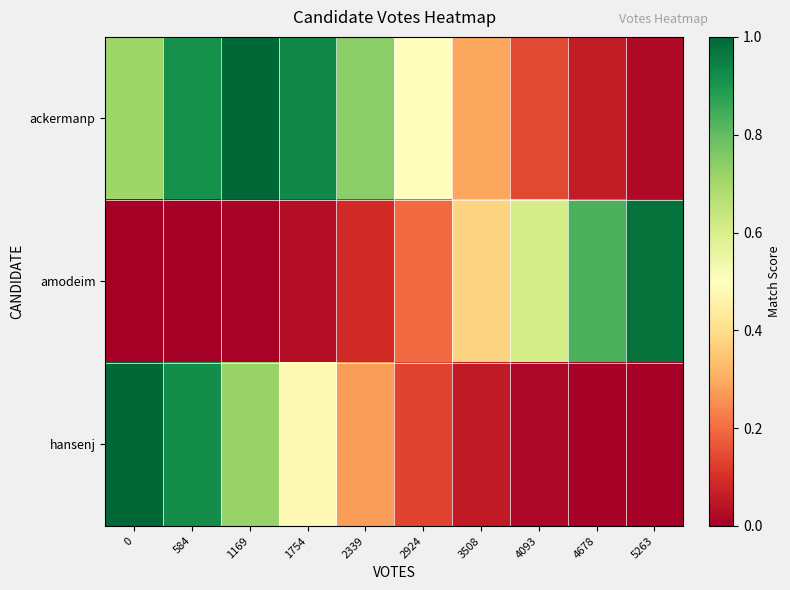

Reading left to right, list all the values displayed in this chart.

ackermanp: 0=0.7	584=0.9	1169=1.0	1754=0.9	2339=0.7	2924=0.5	3508=0.3	4093=0.1	4678=0.1	5263=0.0
amodeim: 0=0.0	584=0.0	1169=0.0	1754=0.0	2339=0.1	2924=0.2	3508=0.4	4093=0.6	4678=0.8	5263=1.0
hansenj: 0=1.0	584=0.9	1169=0.7	1754=0.5	2339=0.3	2924=0.1	3508=0.1	4093=0.0	4678=0.0	5263=0.0